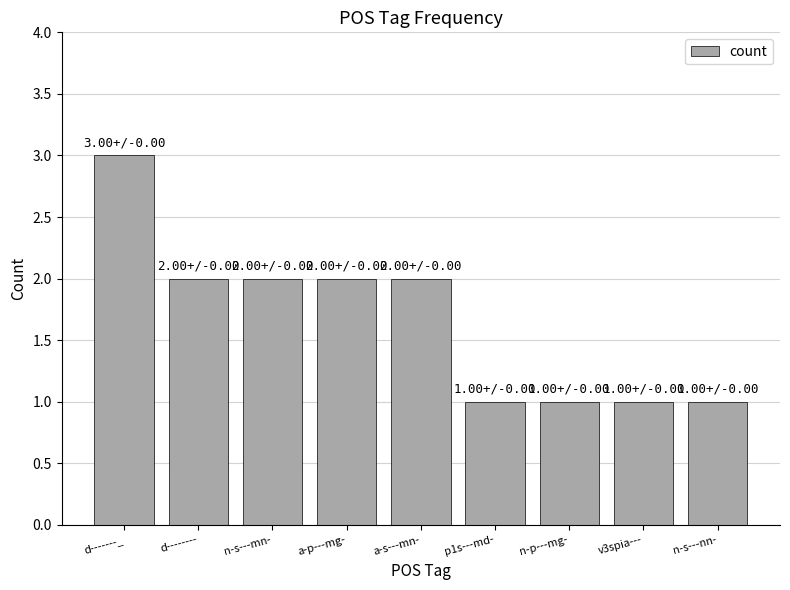

What is the change in value from n-s---mn- to v3spia---?

-1